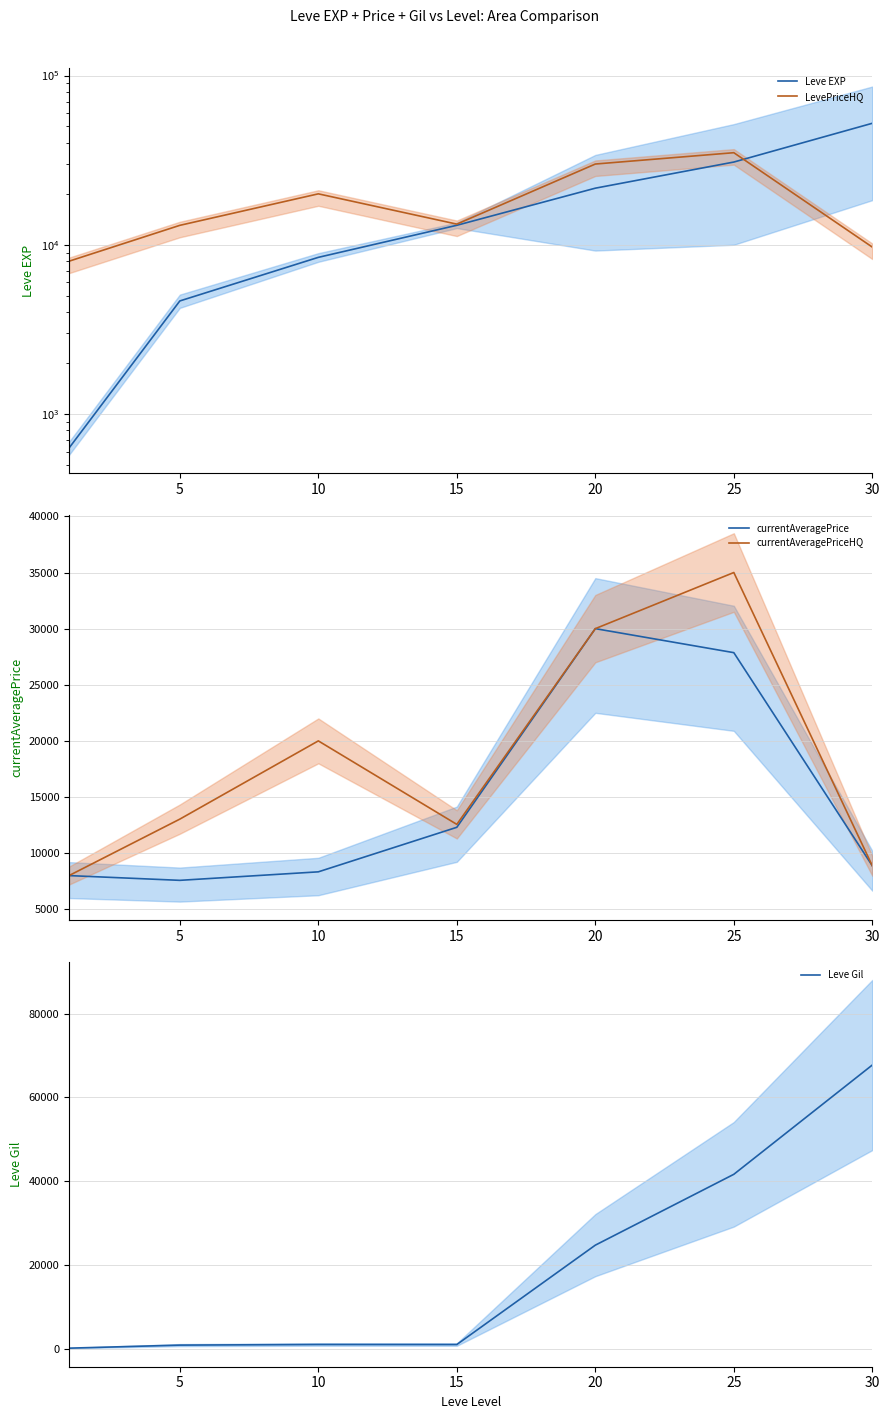

What is the value of the currentAveragePriceHQ point at the 2nd from the left?

13030.5